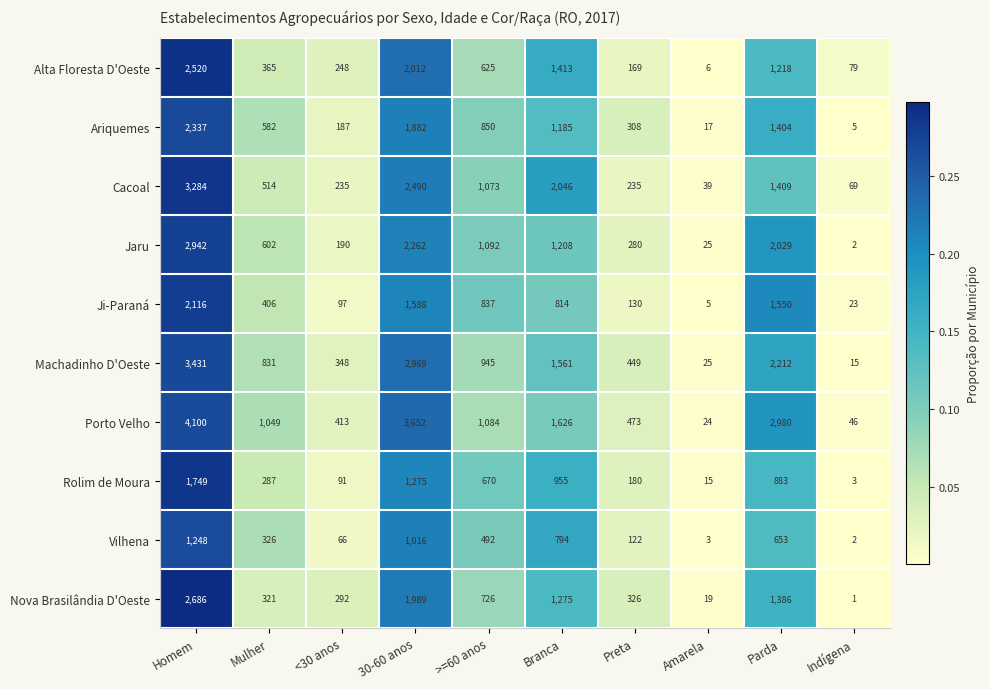

The value of Rolim de Moura at Amarela is 21. True or false?

False